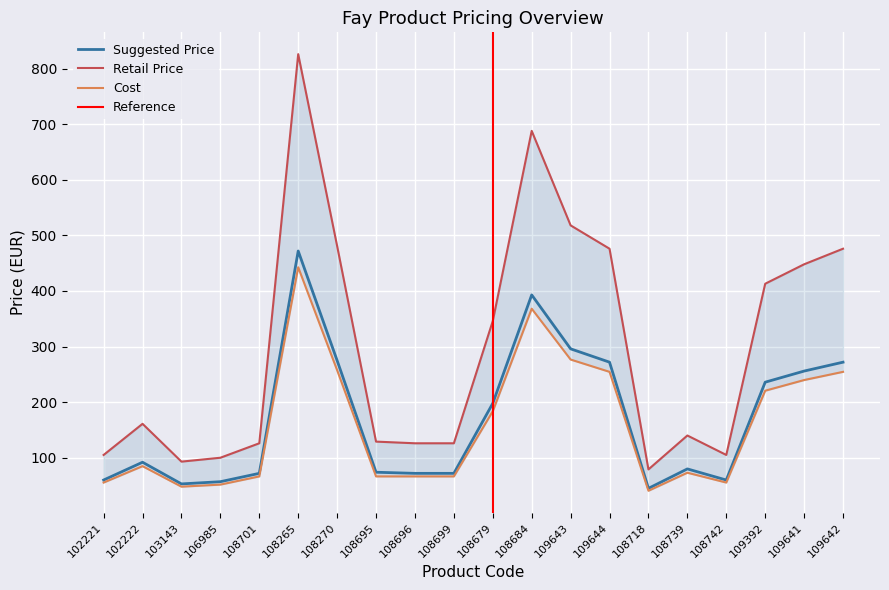

Is it true that retailprice equals 476.0 at 109642?

True